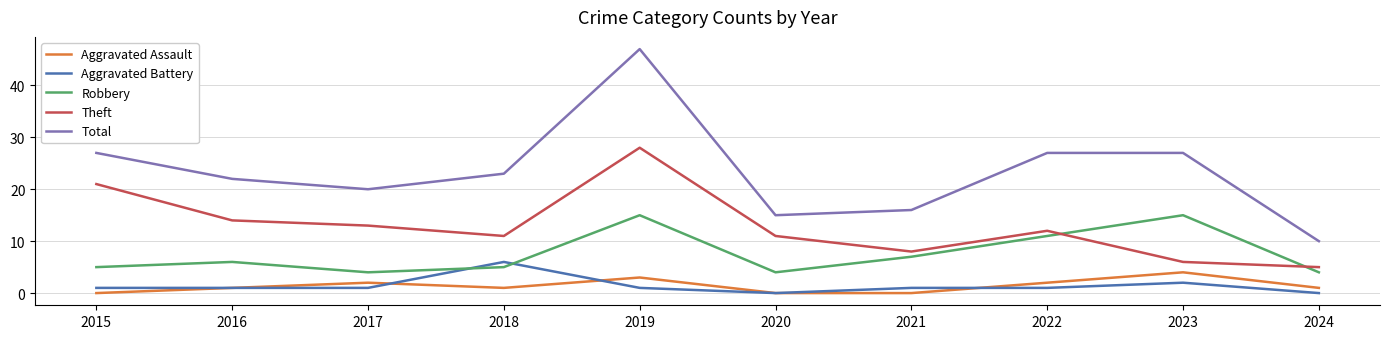

Reading right to left, what are all the values shown in this chart?

Aggravated Assault: 2024=1	2023=4	2022=2	2021=0	2020=0	2019=3	2018=1	2017=2	2016=1	2015=0
Aggravated Battery: 2024=0	2023=2	2022=1	2021=1	2020=0	2019=1	2018=6	2017=1	2016=1	2015=1
Robbery: 2024=4	2023=15	2022=11	2021=7	2020=4	2019=15	2018=5	2017=4	2016=6	2015=5
Theft: 2024=5	2023=6	2022=12	2021=8	2020=11	2019=28	2018=11	2017=13	2016=14	2015=21
Total: 2024=10	2023=27	2022=27	2021=16	2020=15	2019=47	2018=23	2017=20	2016=22	2015=27